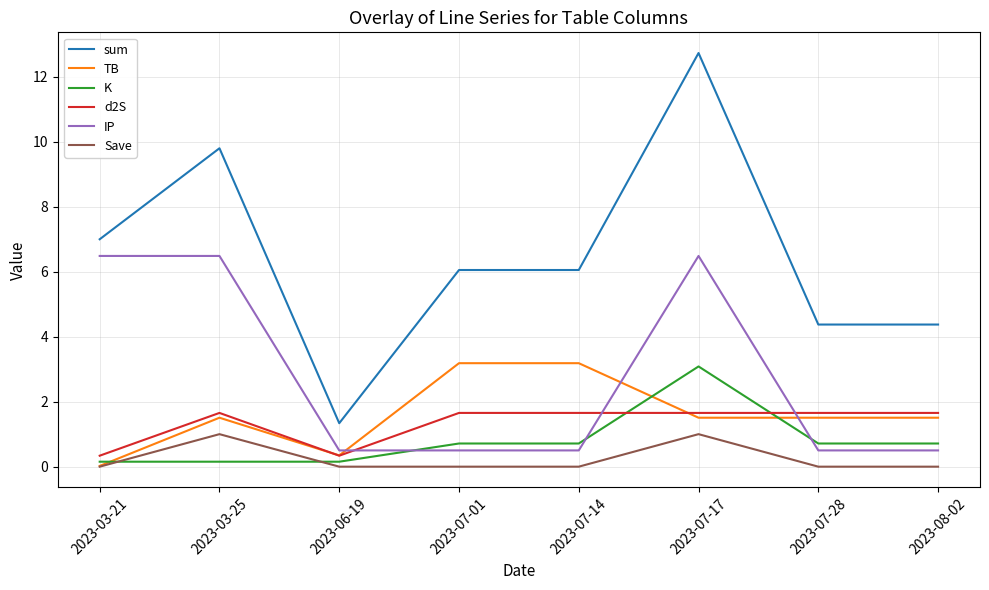

What is the maximum value for Save?

1.0